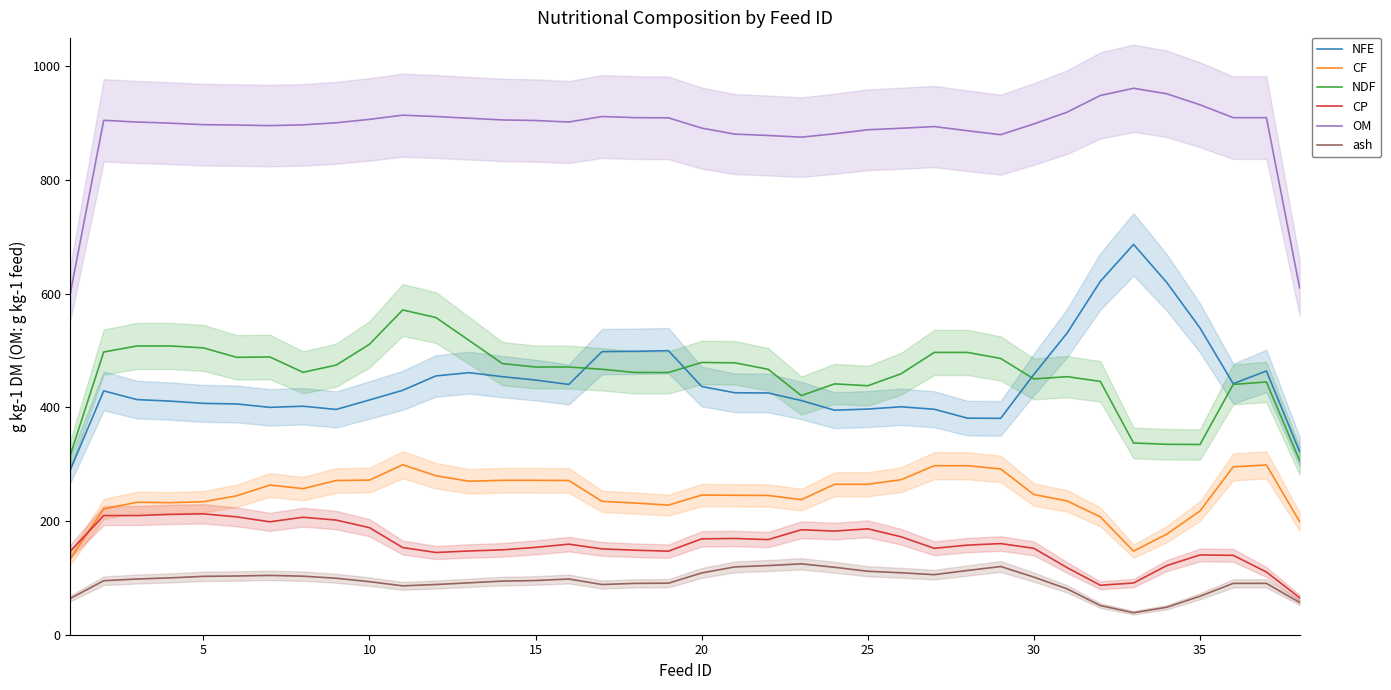

In ash, how many points are lower than both neighbors (excluding endpoints)?

4